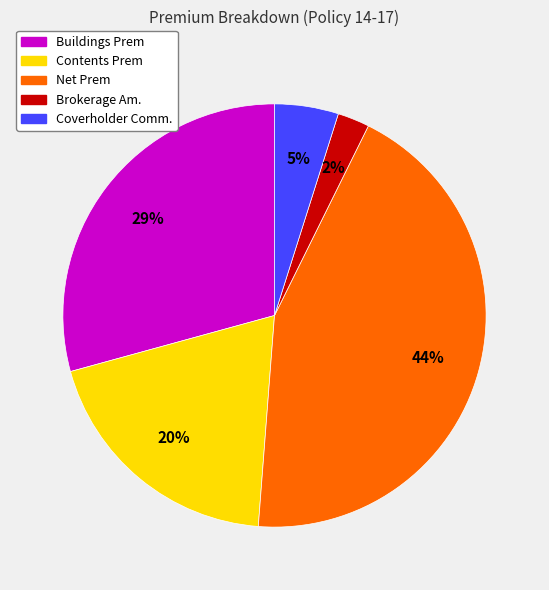

Between Brokerage Am. and Contents Prem, which is larger?

Contents Prem